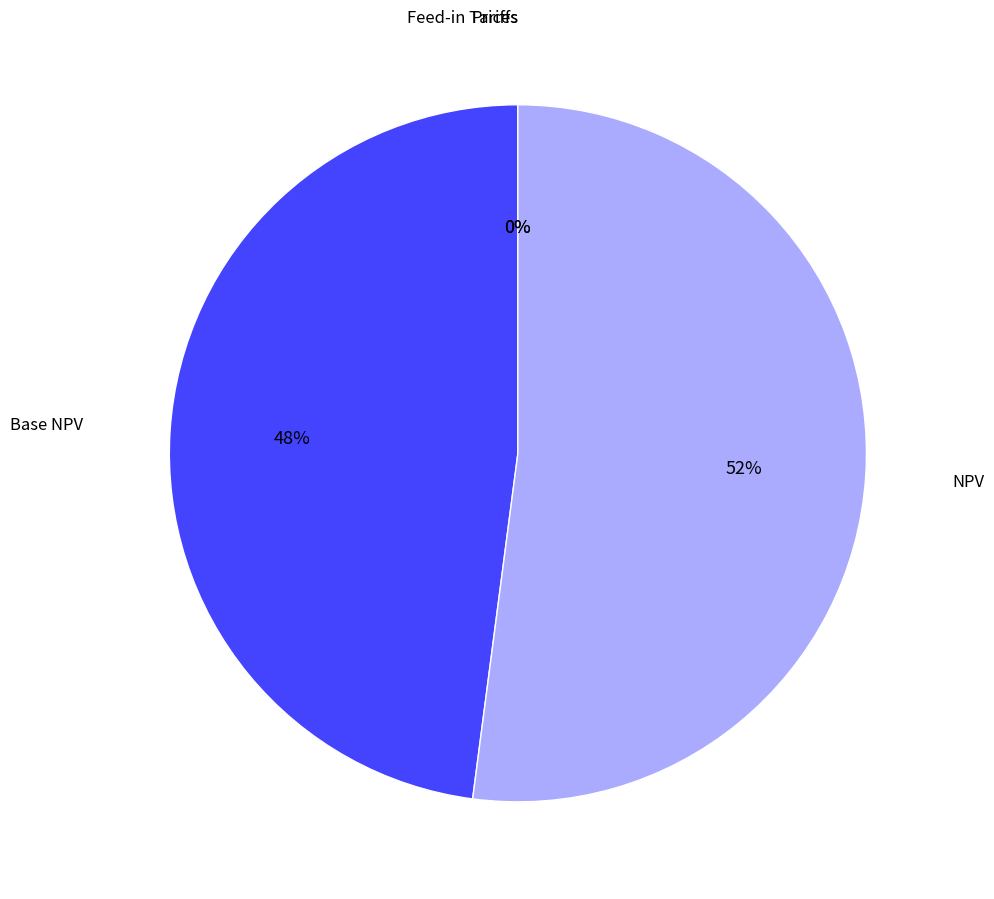

What is the largest slice in the pie chart?

NPV